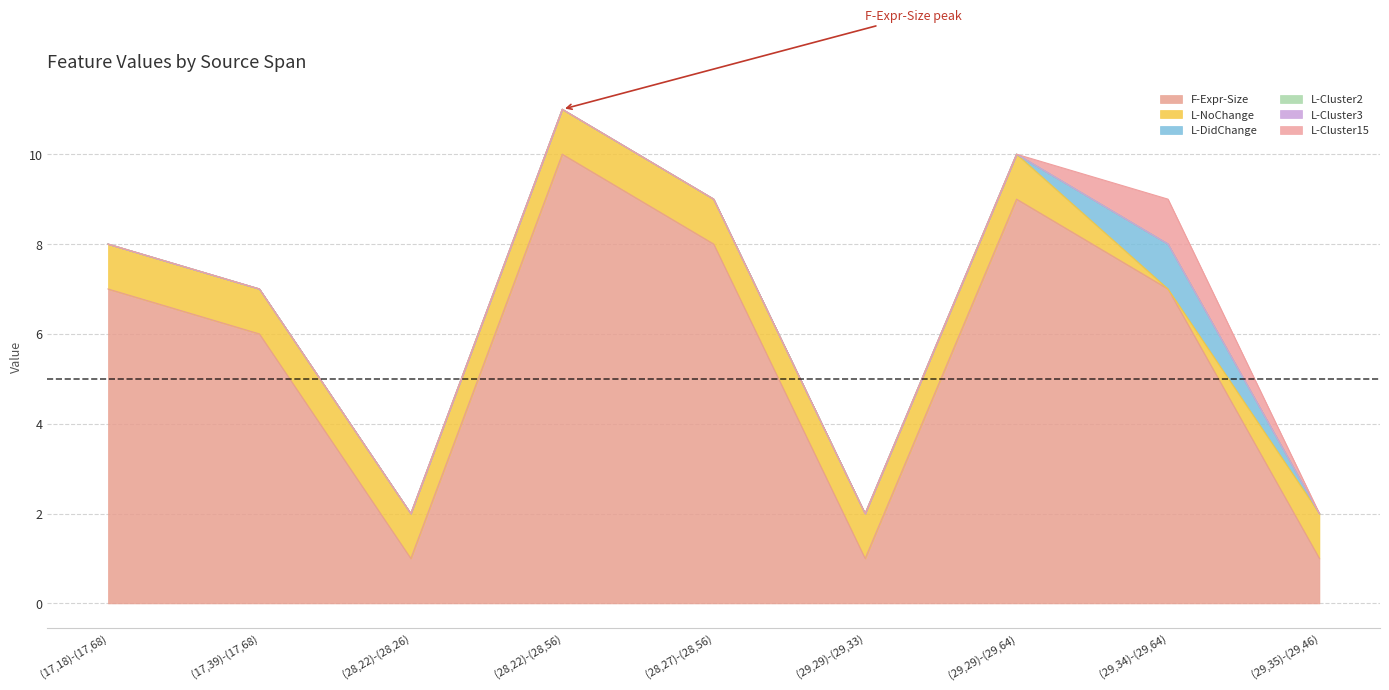

How many series are shown in this chart?

6